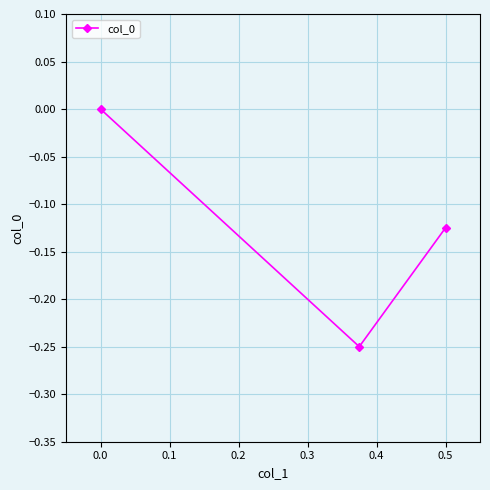

How many categories are shown in the chart?

3